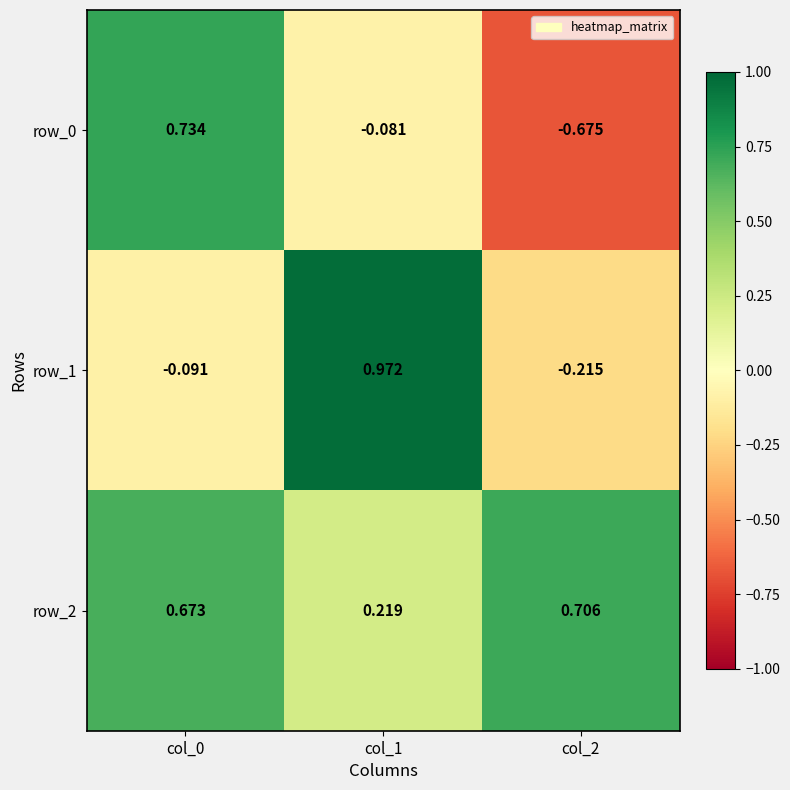

Is the value of row_0 at col_2 greater than the value of row_2 at col_1?

No